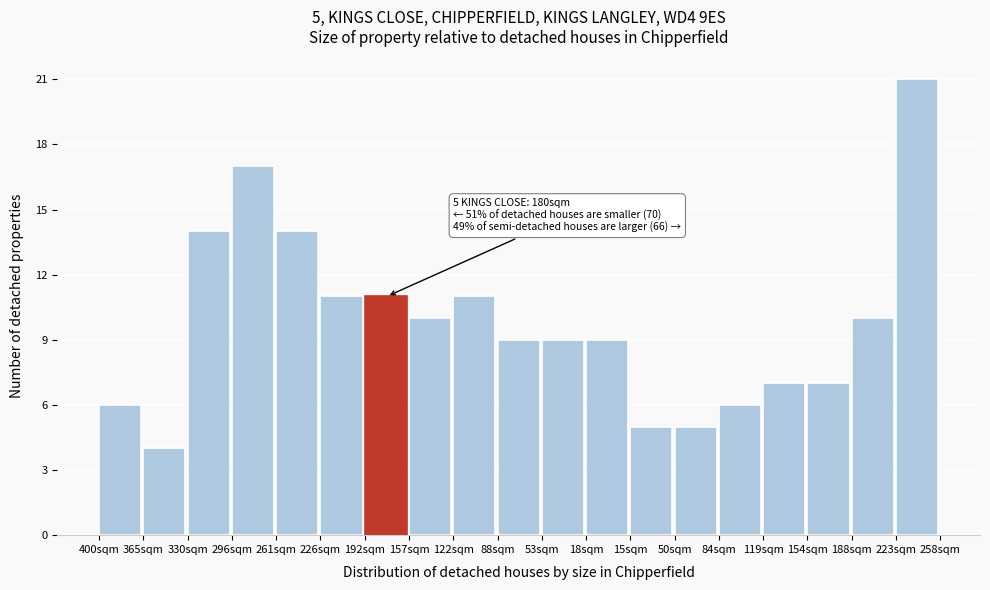

Reading left to right, extract all data points from this chart.

400sqm=6	365sqm=4	330sqm=14	296sqm=17	261sqm=14	226sqm=11	192sqm=11	157sqm=10	122sqm=11	88sqm=9	53sqm=9	18sqm=9	15sqm=5	50sqm=5	84sqm=6	119sqm=7	154sqm=7	188sqm=10	223sqm=21